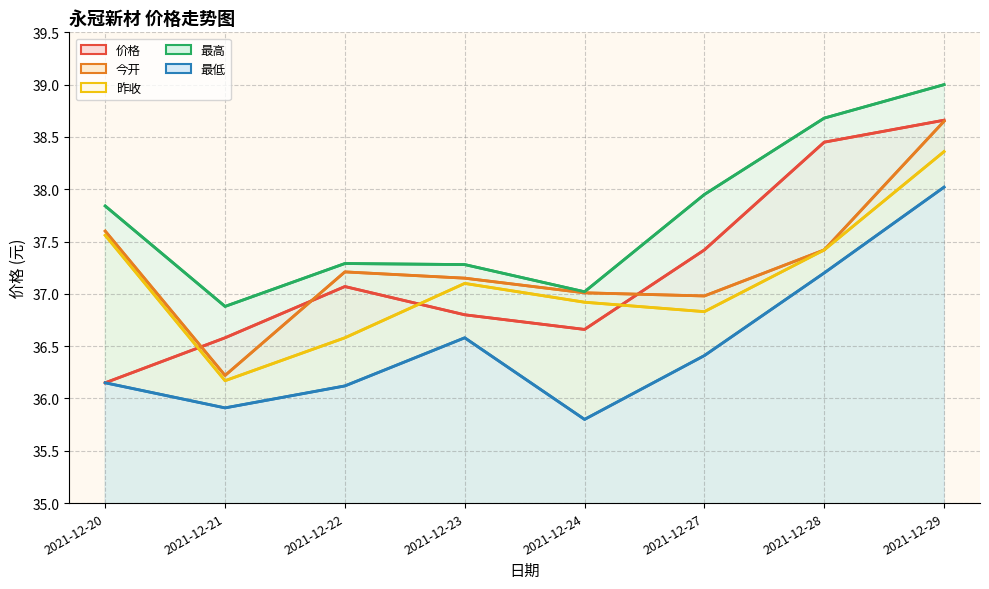

Reading left to right, extract all data points from this chart.

价格: 2021-12-20=36.1	2021-12-21=36.6	2021-12-22=37.1	2021-12-23=36.8	2021-12-24=36.7	2021-12-27=37.4	2021-12-28=38.5	2021-12-29=38.7
今开: 2021-12-20=37.6	2021-12-21=36.2	2021-12-22=37.2	2021-12-23=37.1	2021-12-24=37.0	2021-12-27=37.0	2021-12-28=37.4	2021-12-29=38.6
昨收: 2021-12-20=37.6	2021-12-21=36.2	2021-12-22=36.6	2021-12-23=37.1	2021-12-24=36.9	2021-12-27=36.8	2021-12-28=37.4	2021-12-29=38.4
最高: 2021-12-20=37.8	2021-12-21=36.9	2021-12-22=37.3	2021-12-23=37.3	2021-12-24=37.0	2021-12-27=38.0	2021-12-28=38.7	2021-12-29=39.0
最低: 2021-12-20=36.1	2021-12-21=35.9	2021-12-22=36.1	2021-12-23=36.6	2021-12-24=35.8	2021-12-27=36.4	2021-12-28=37.2	2021-12-29=38.0